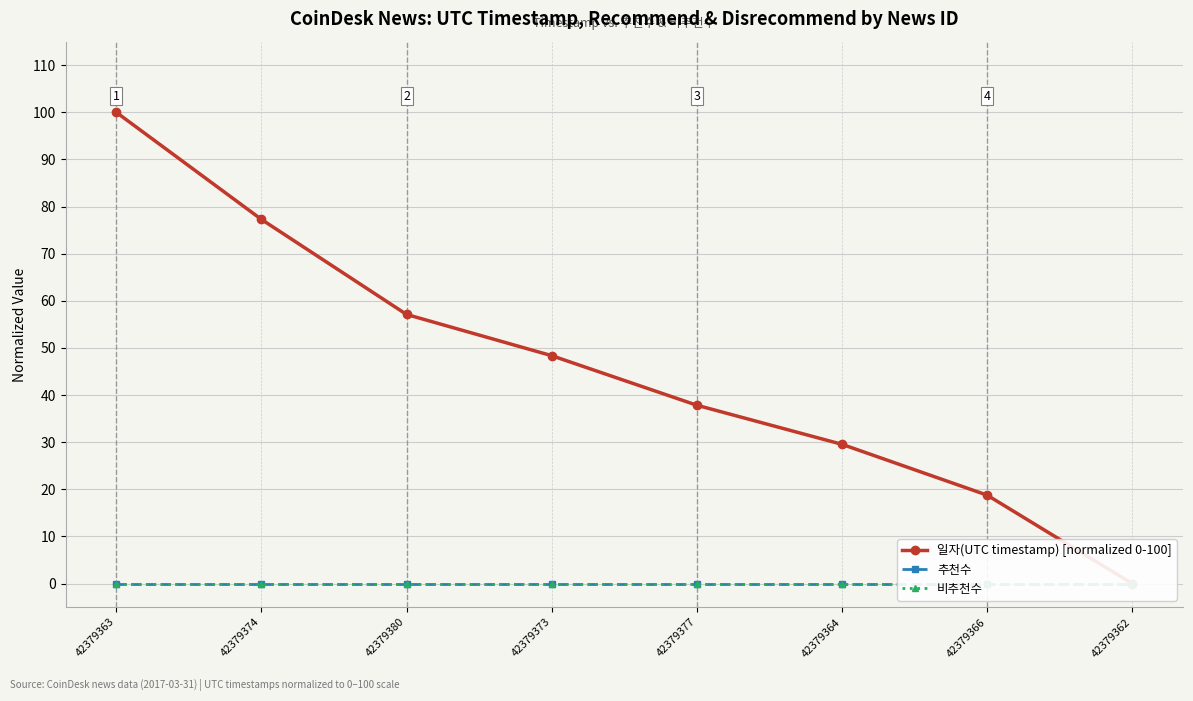

What is the label of the 3rd point from the left?

42379380